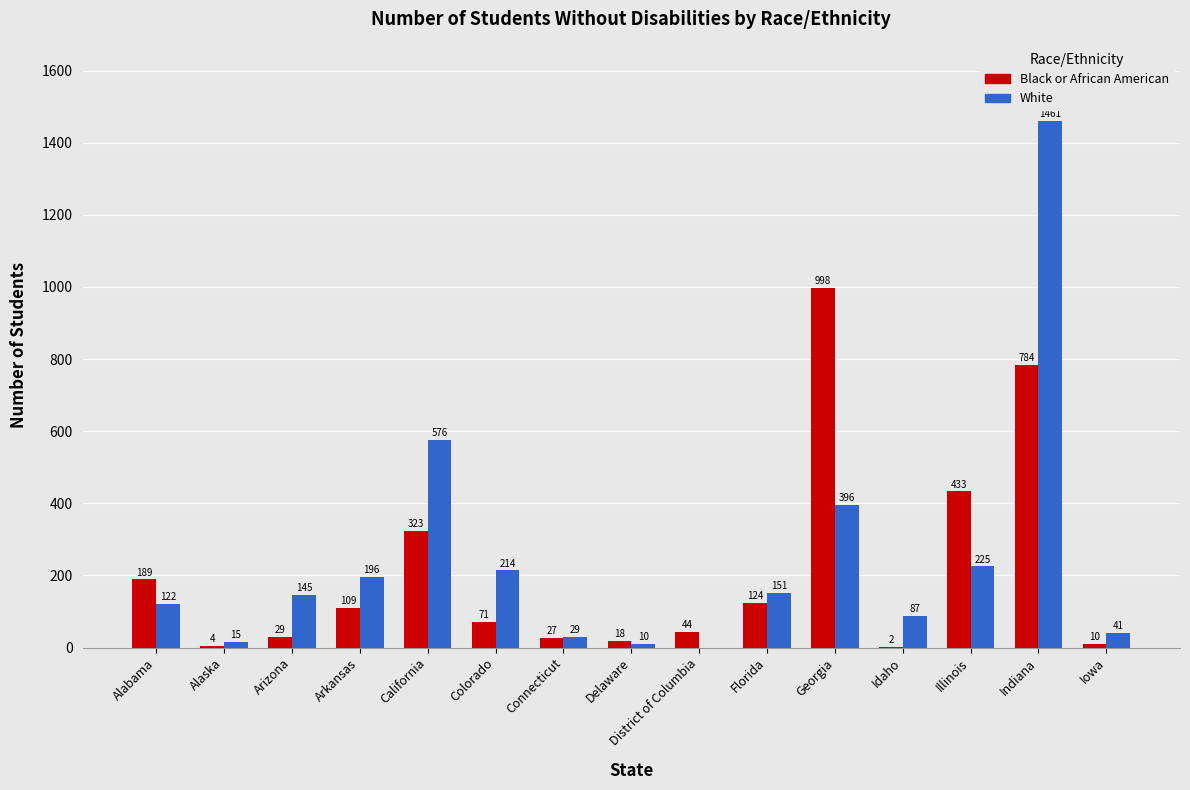

How many distinct data groups are displayed?

2